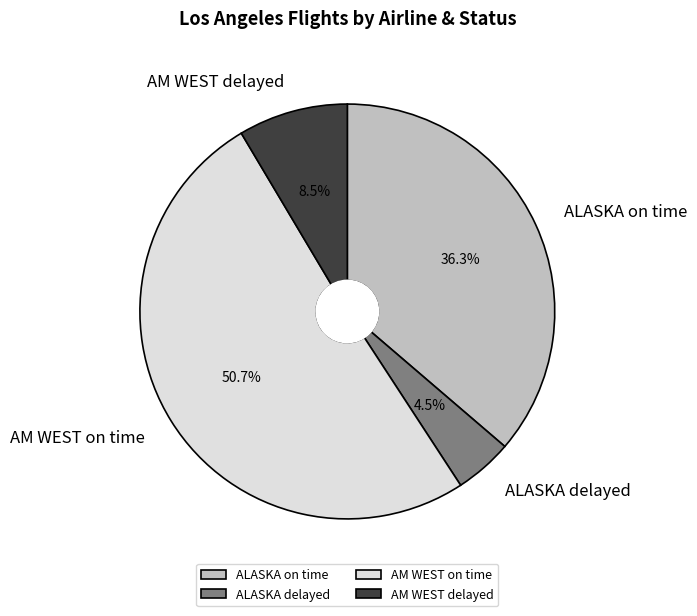

What is the ratio of the value at AM WEST delayed to the value at ALASKA delayed?

1.9